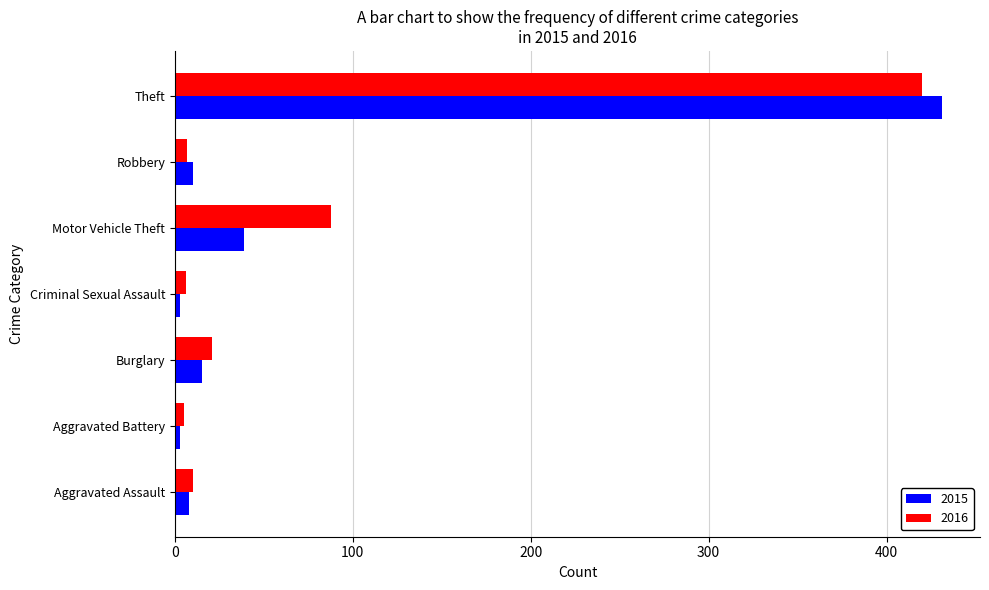

At which label is 2016 closest to 212?

Motor Vehicle Theft